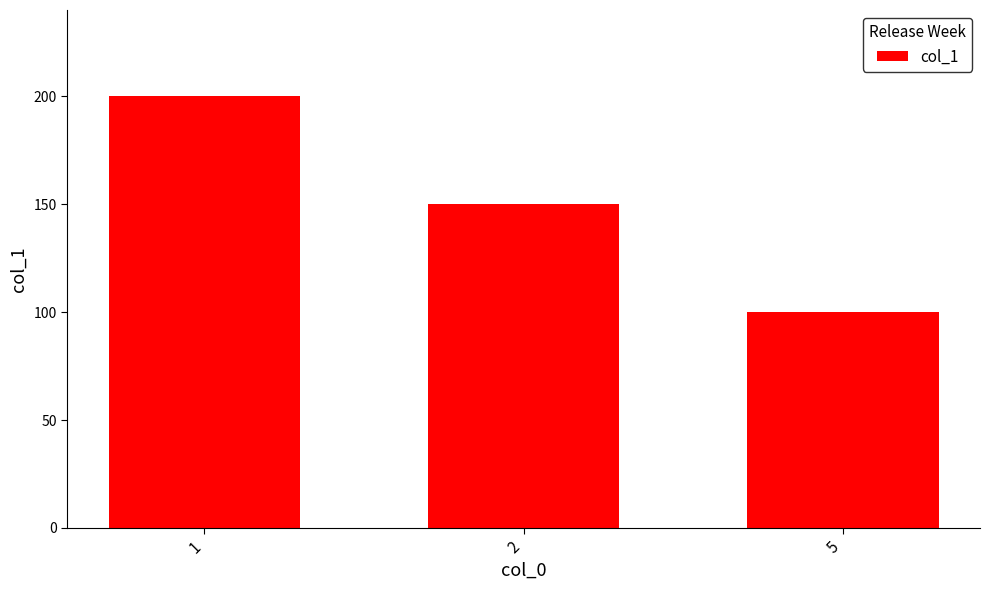

At which label does the data first exceed 150?

1